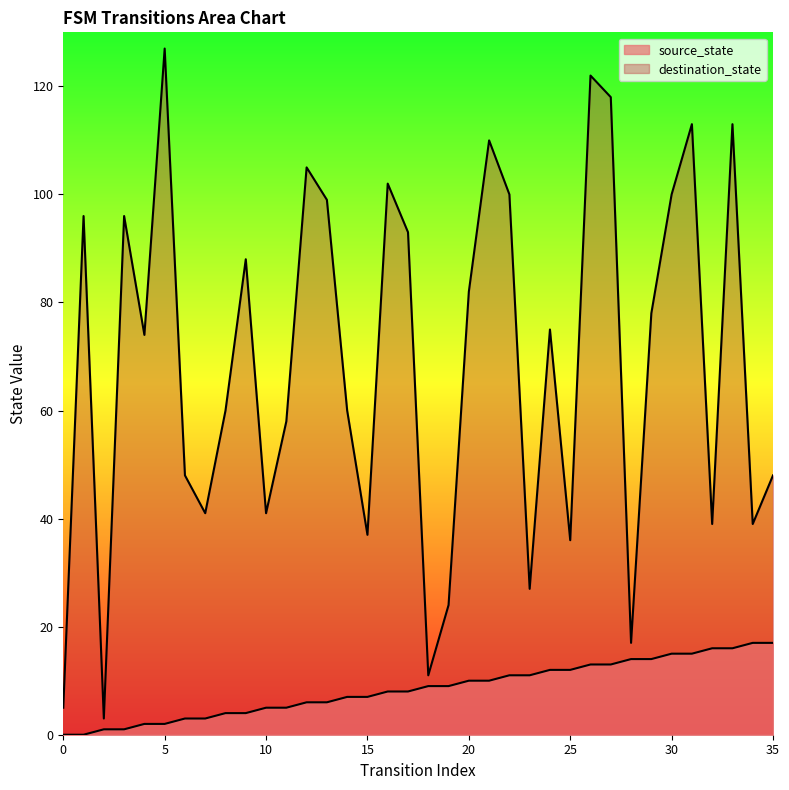

True or false: destination_state and source_state intersect in this chart.

False